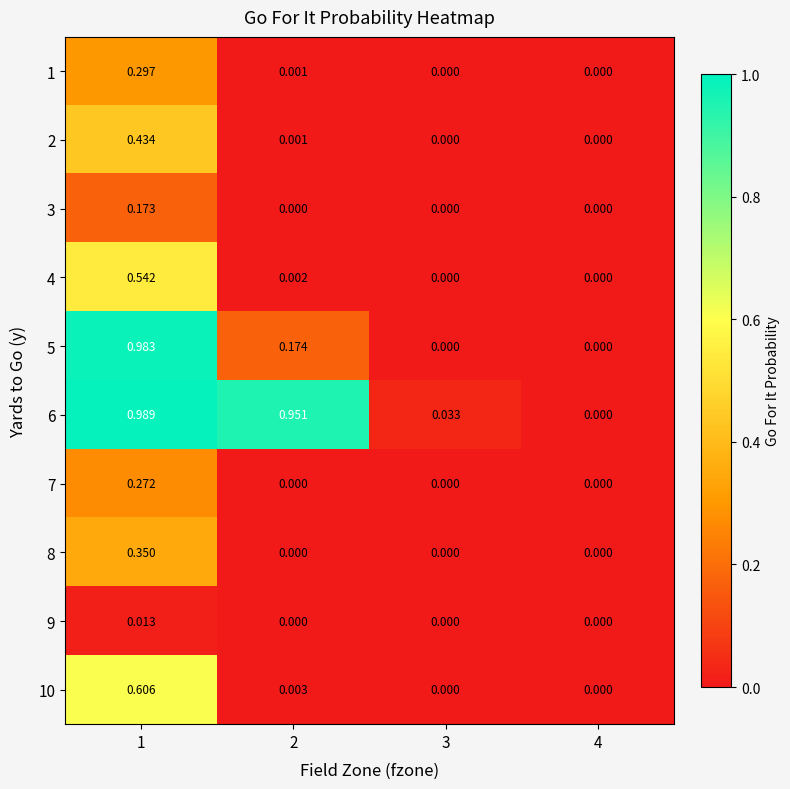

Is the value of 6 at 1 greater than the value of 1 at 4?

Yes